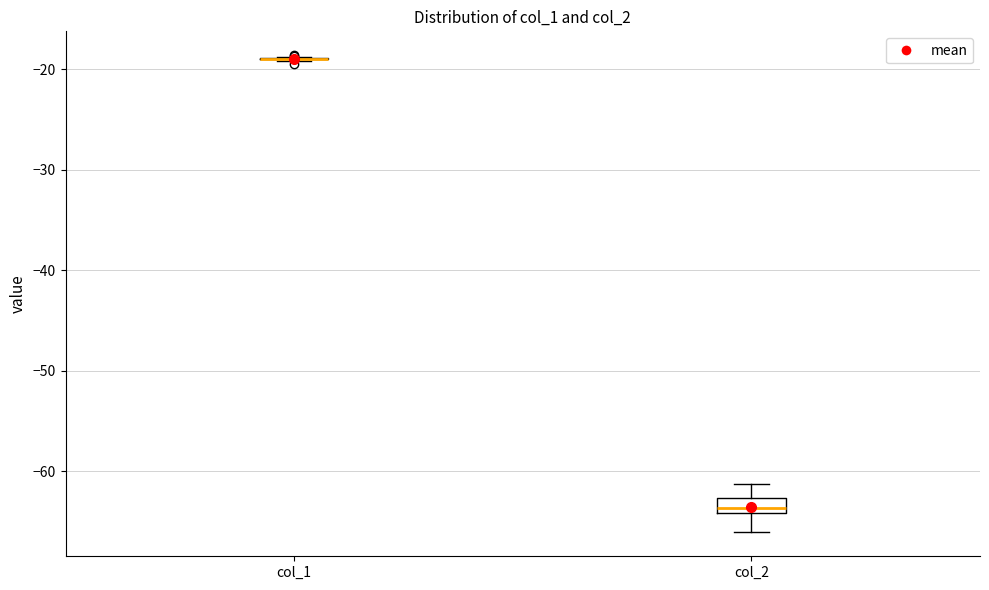

Reading left to right, transcribe this box plot: for each box, give where its median line is, the range the box spans, and where its two whiskers end, as read against the y-axis. The values are not printed on the chart, so give them approximately, as read against the axis.

col_1: box collapsed to a line at -19, whiskers -19 to -19
col_2: median -64 (just above the box's lower edge), box -64 to -63, whiskers -66 to -61